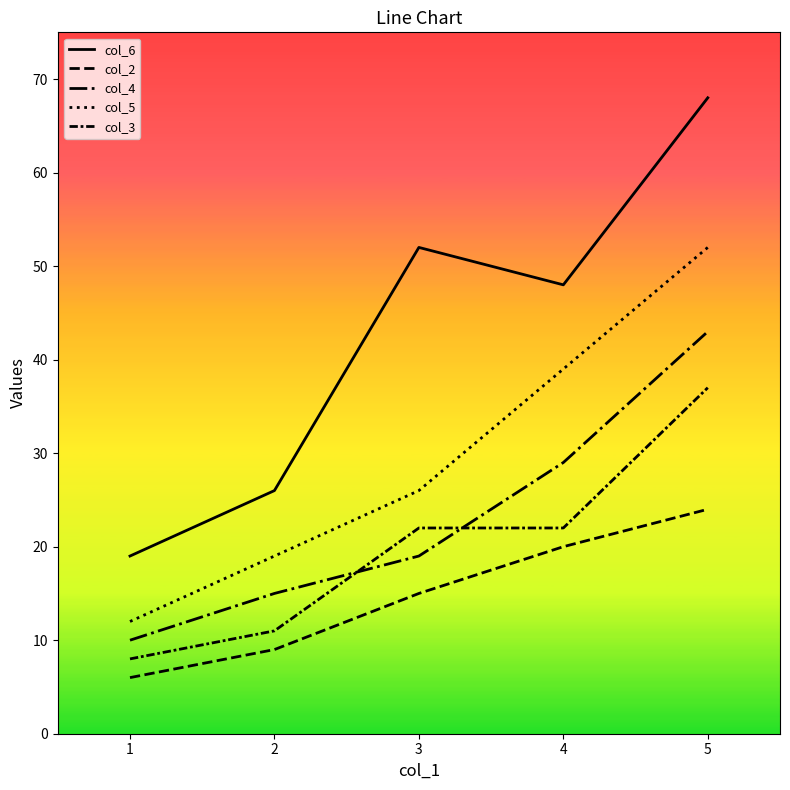

What is the maximum value for col_5?

52